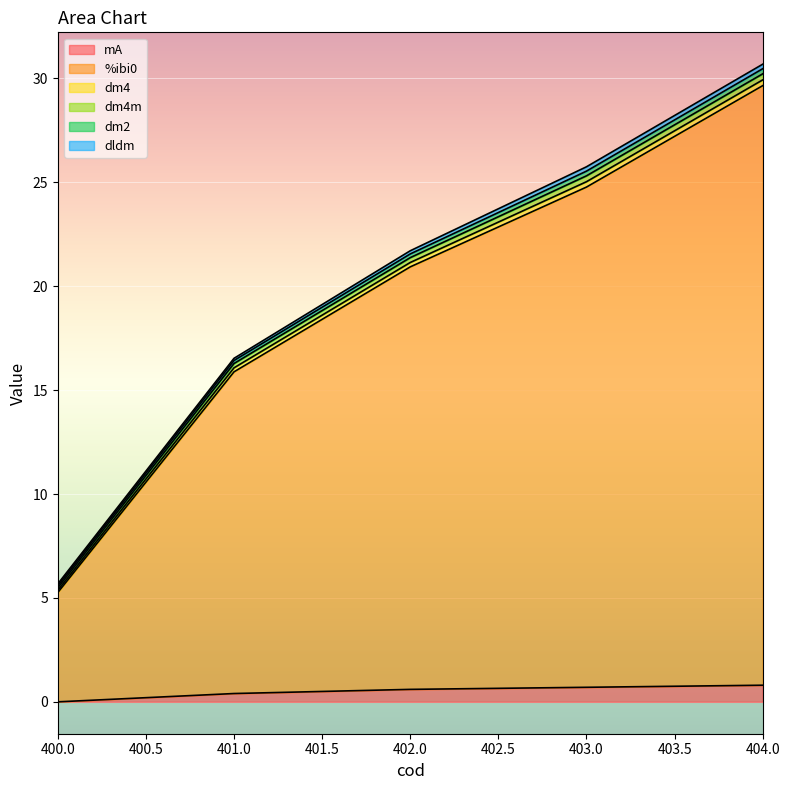

How many values in the dm4m series are below 21?

2